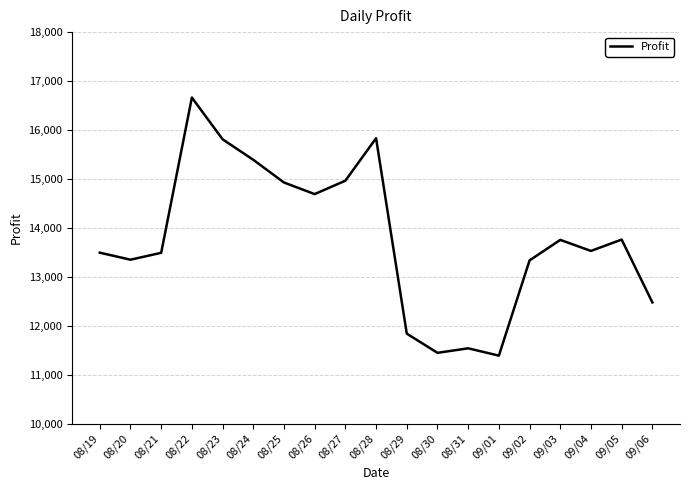

Which category has the highest value across all series?

08/22